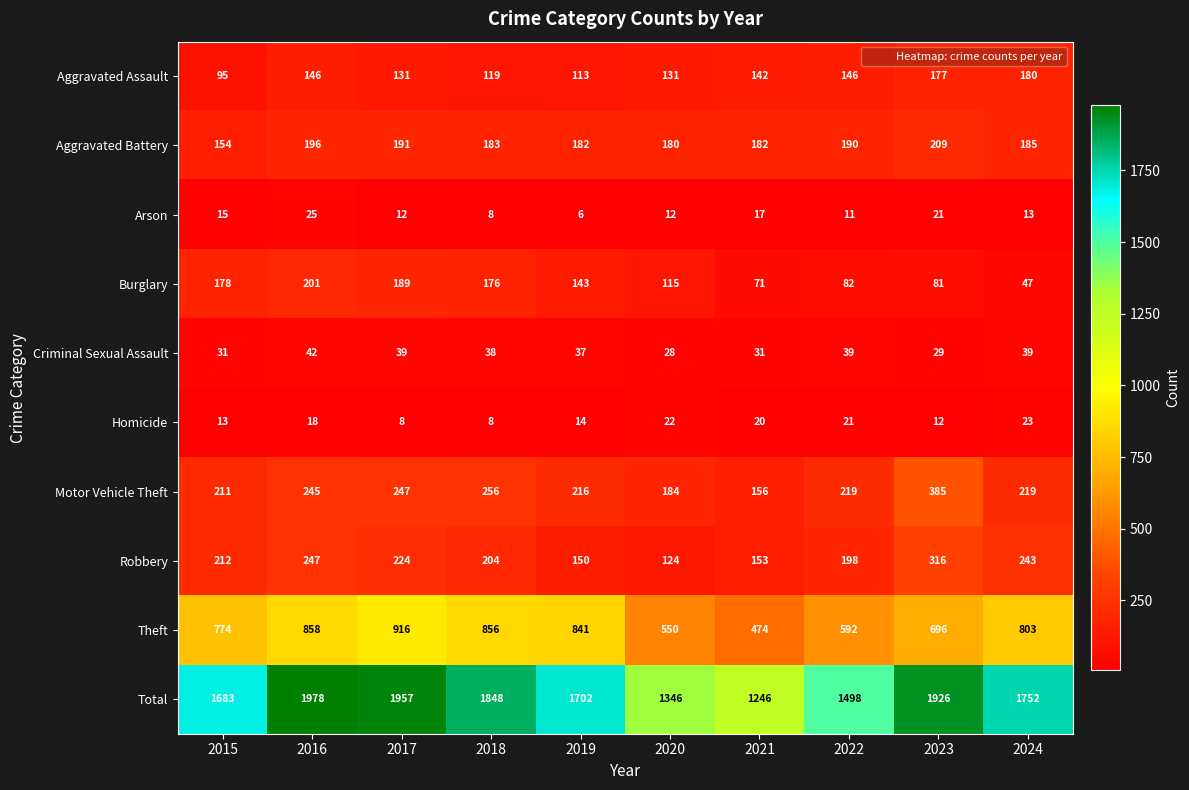

What is the average value of the Burglary series?

128